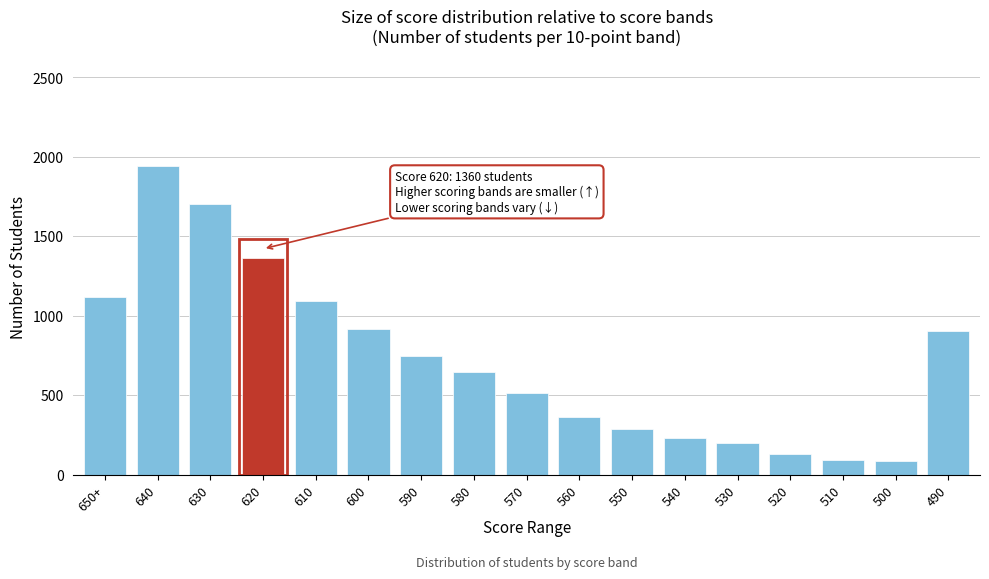

The value at 650+ is 1118. True or false?

True